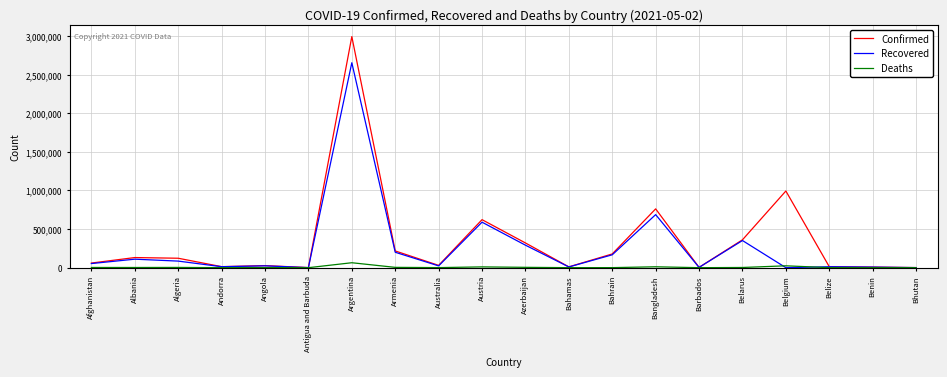

Which series has the largest total across all categories?

Confirmed